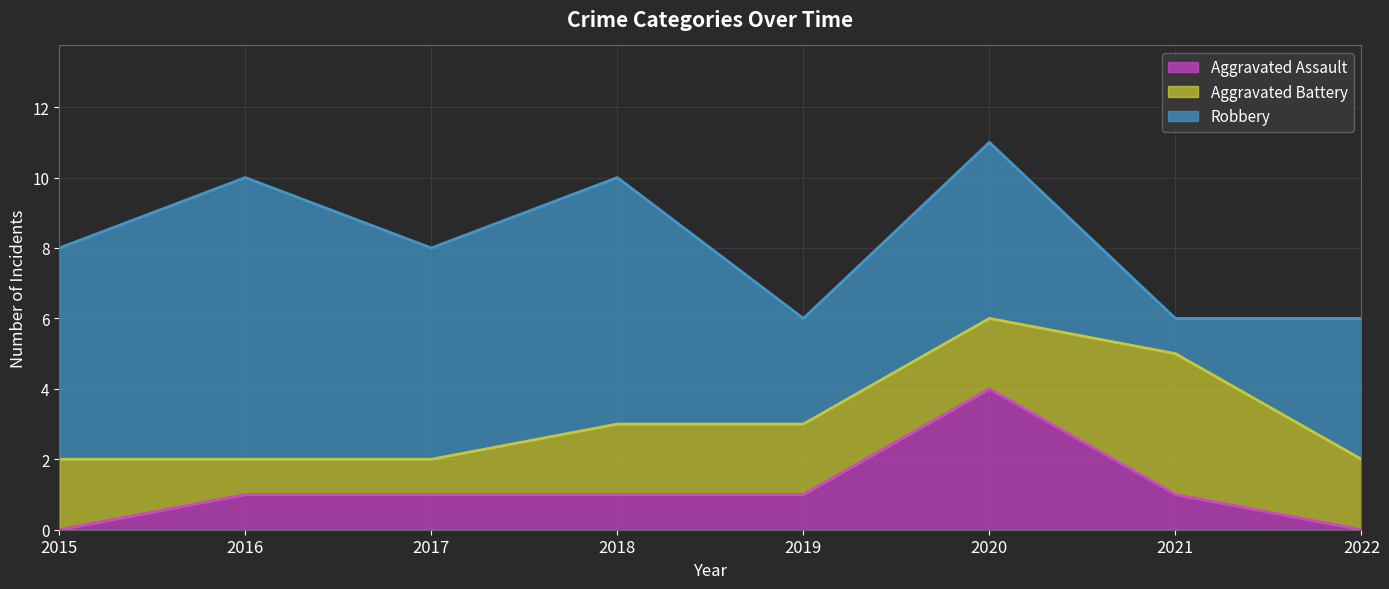

Reading right to left, extract all data points from this chart.

Aggravated Assault: 2022=0	2021=1	2020=4	2019=1	2018=1	2017=1	2016=1	2015=0
Aggravated Battery: 2022=2	2021=4	2020=2	2019=2	2018=2	2017=1	2016=1	2015=2
Robbery: 2022=4	2021=1	2020=5	2019=3	2018=7	2017=6	2016=8	2015=6